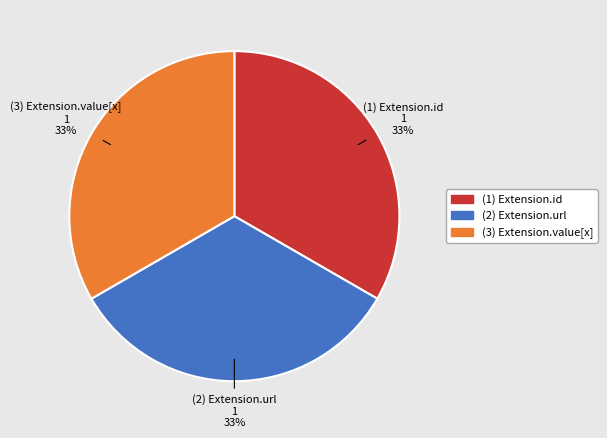

Does any single category account for the majority?

No